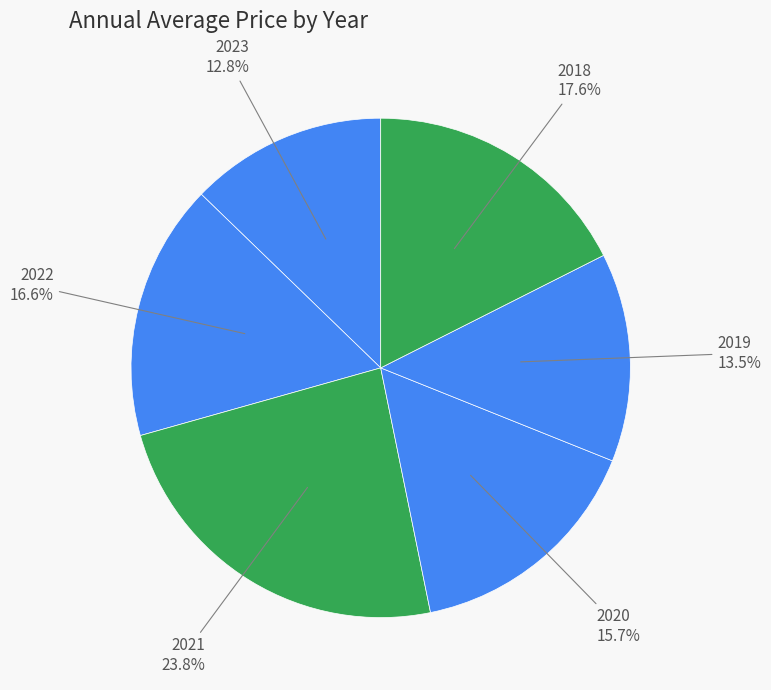

Does 2020 account for over 50% of the chart?

No